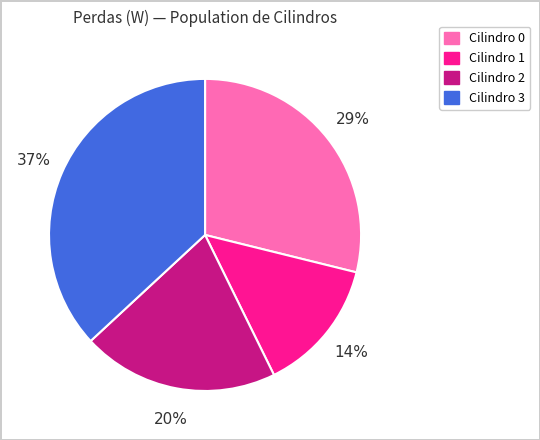

To the nearest percent, what is the combined percentage of Cilindro 2 and Cilindro 0?

49%